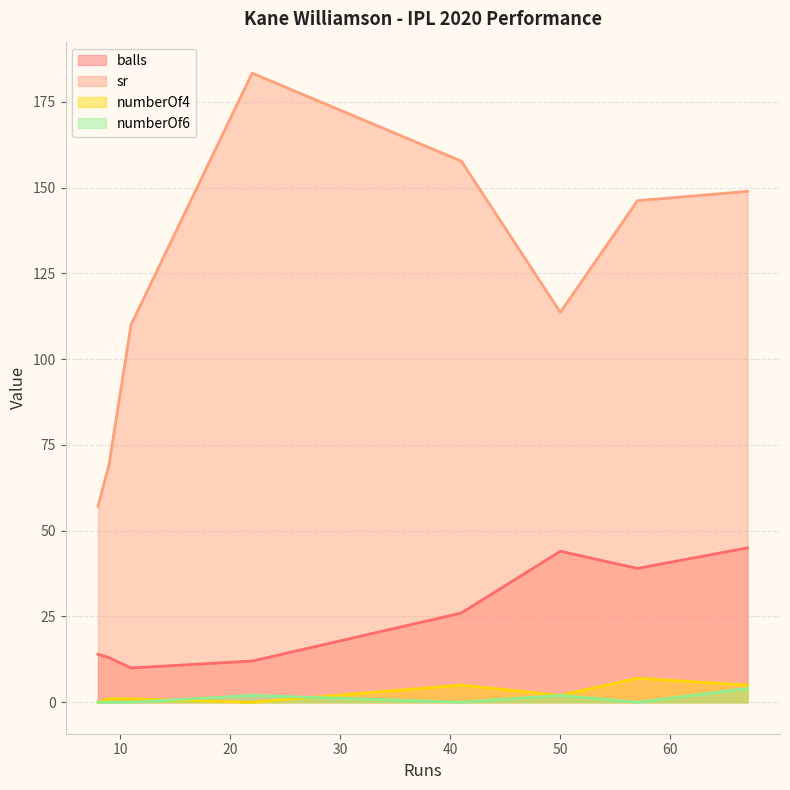

At which label is balls closest to 27?

41